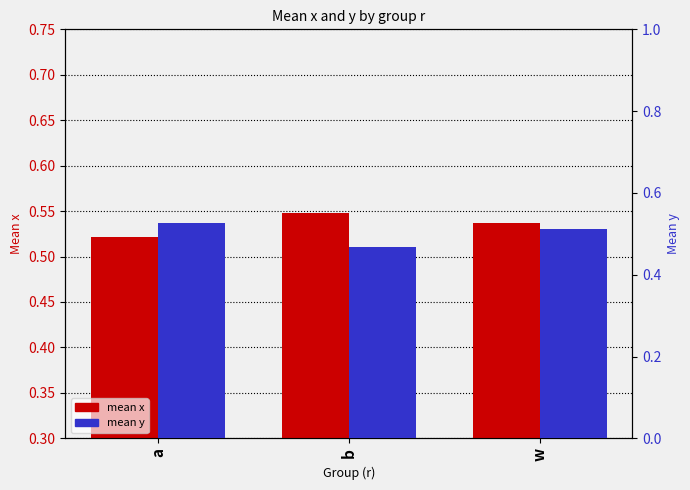

At which category is the sum across all series the highest?

w